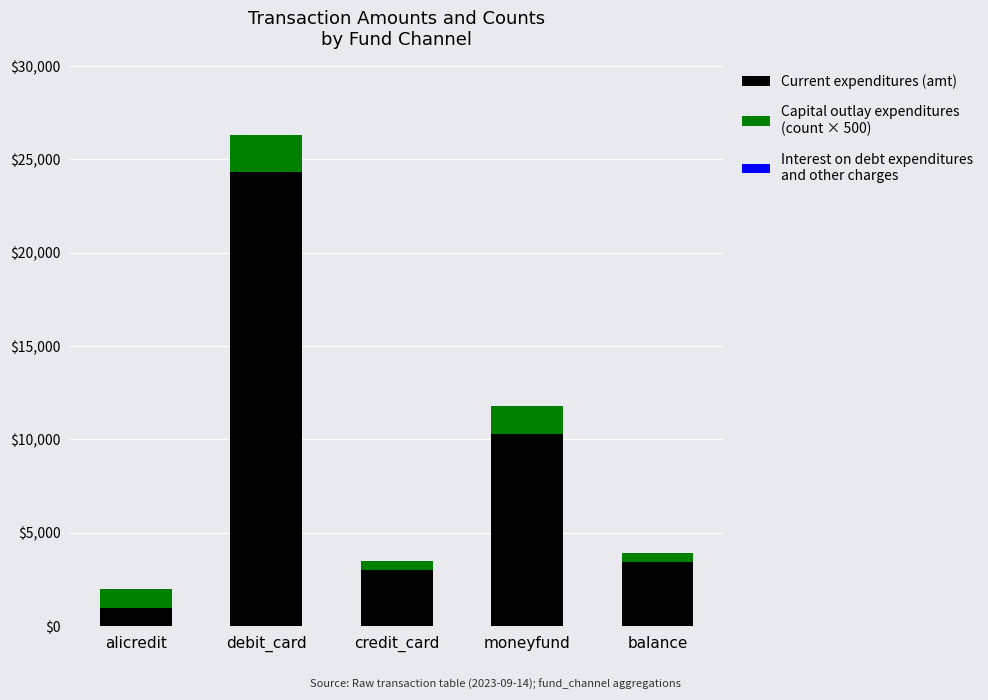

At which category is the sum across all series the highest?

debit_card